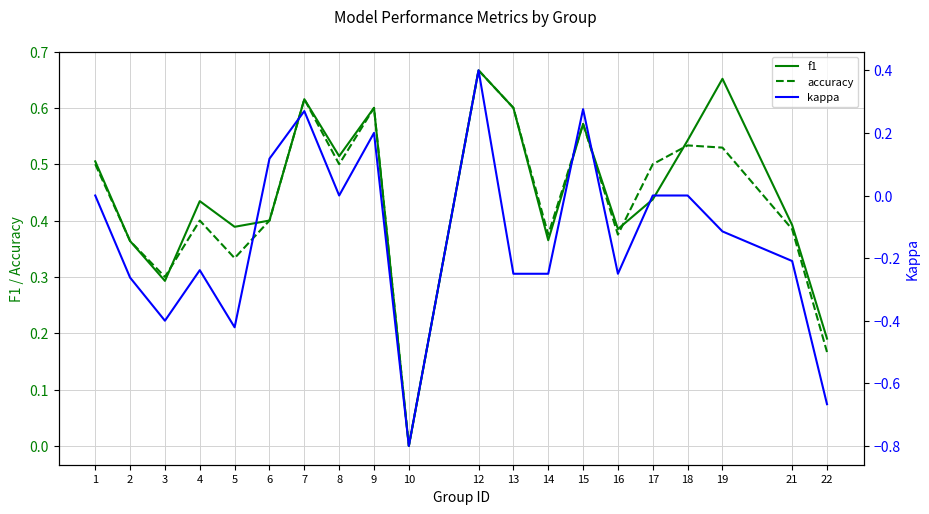

True or false: accuracy has more than 0 interior local peaks.

True